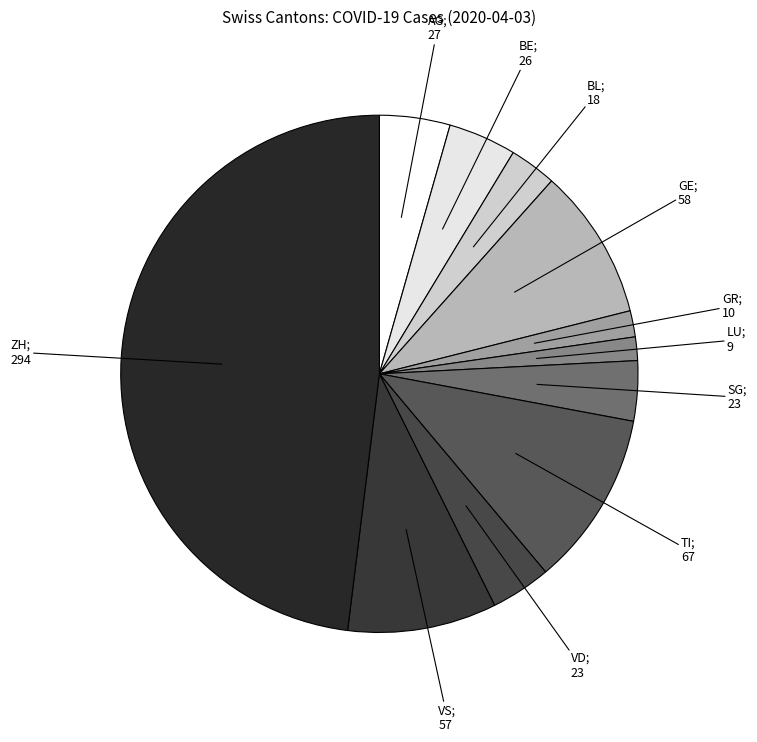

To the nearest percent, what is the average slice percentage?

9%